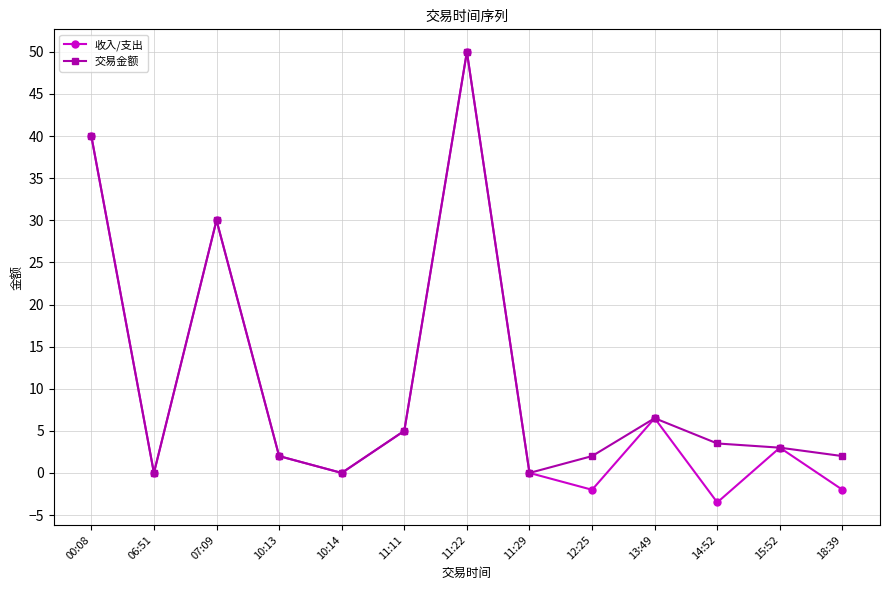

What is the sum of all 收入/支出 values?

129.0